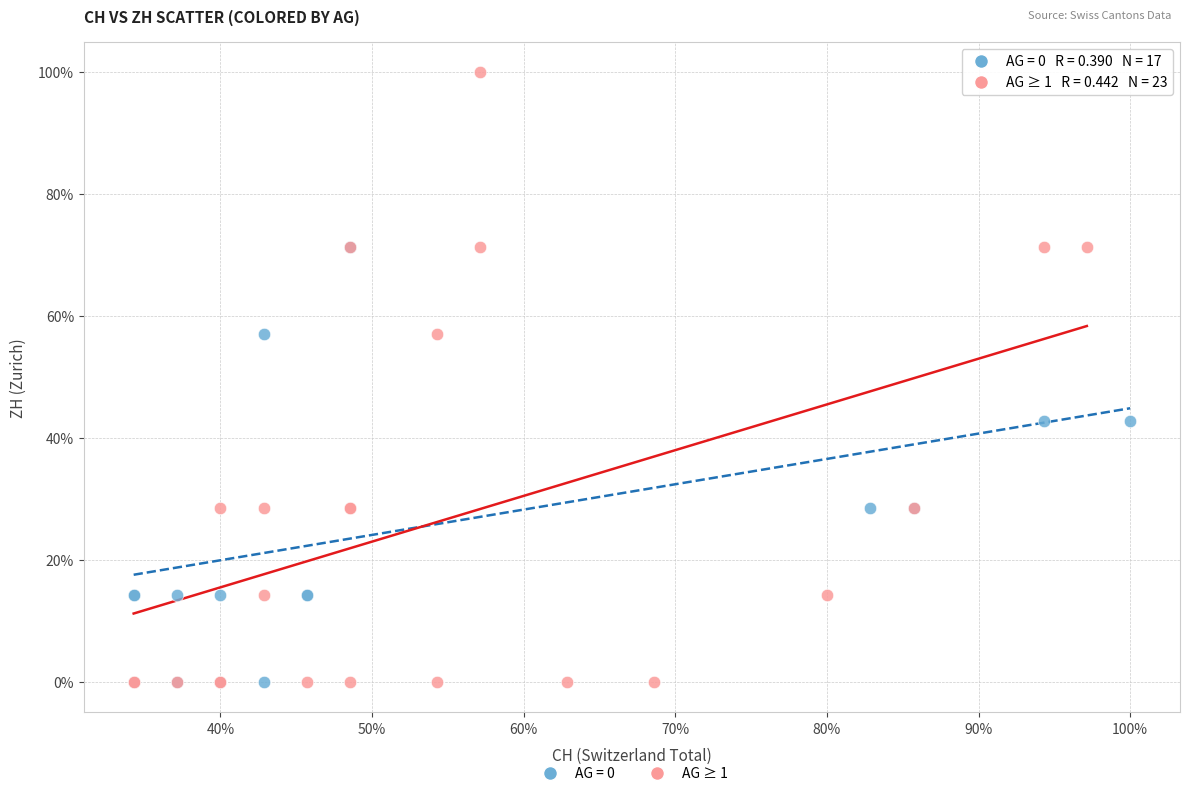

What are all the series names shown in the legend?

AG = 0, AG ≥ 1